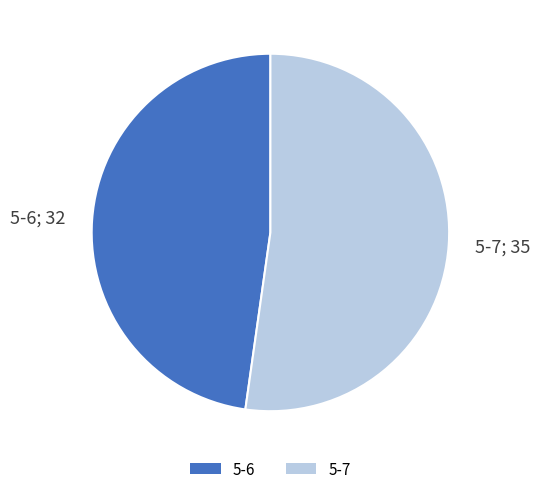

Rank the categories by value from highest to lowest.

5-7, 5-6